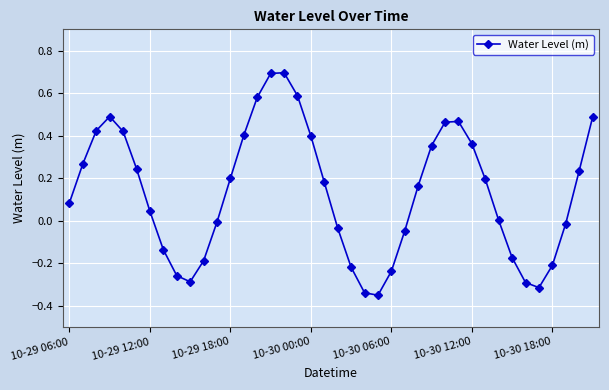

How many data points does each series have?

40